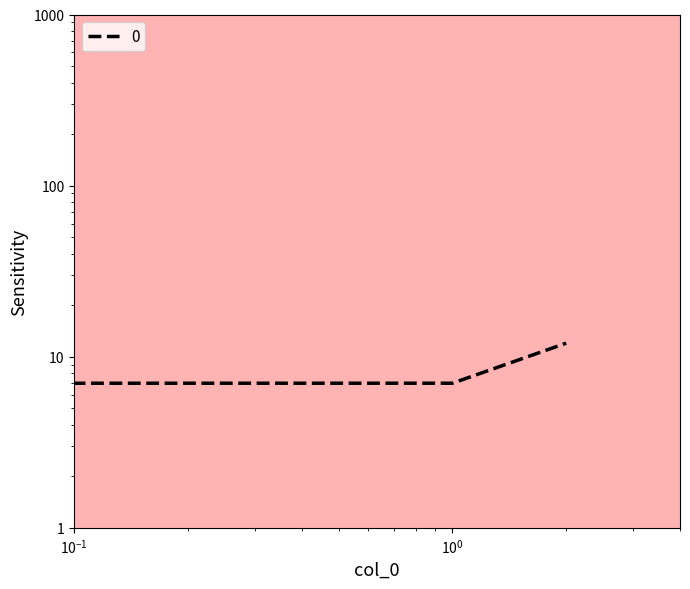

How many series are shown in this chart?

1